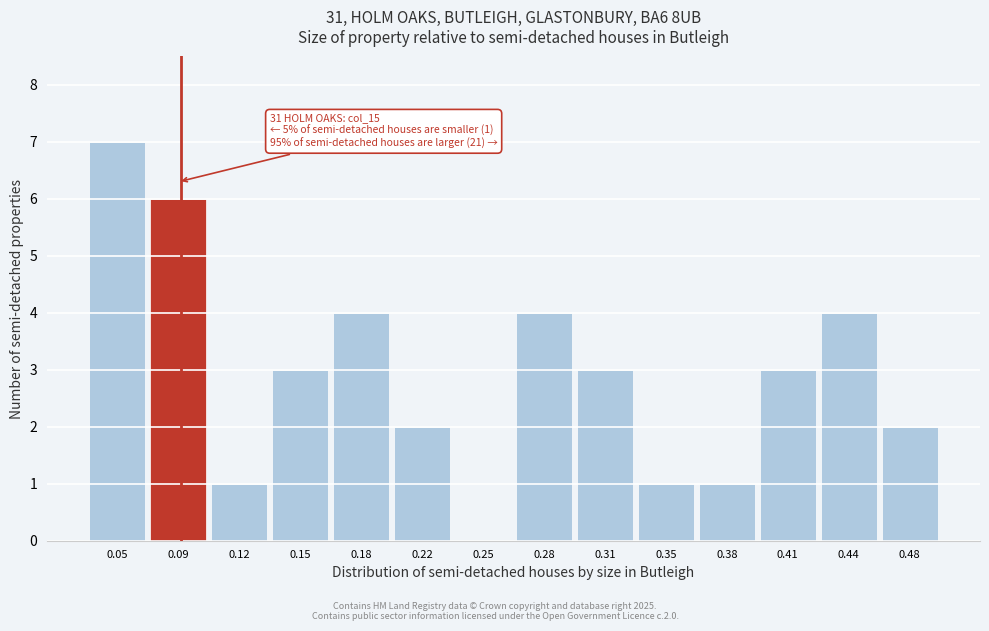

What is the change in value from 0.25 to 0.31?

+3